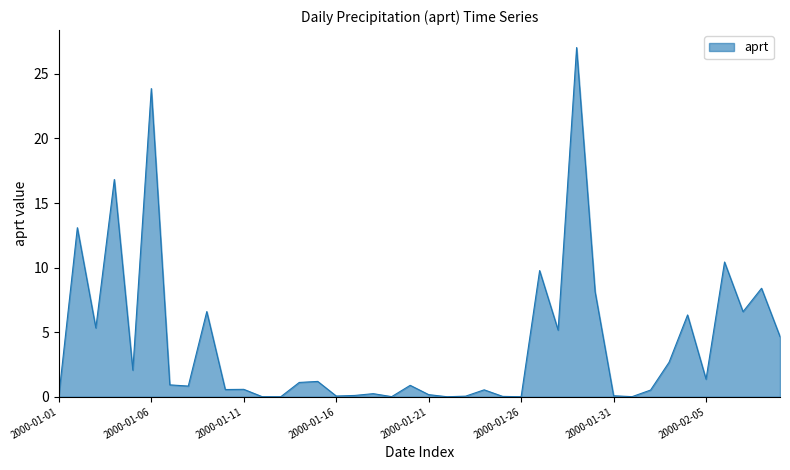

What is the difference between the maximum and minimum values?

27.0